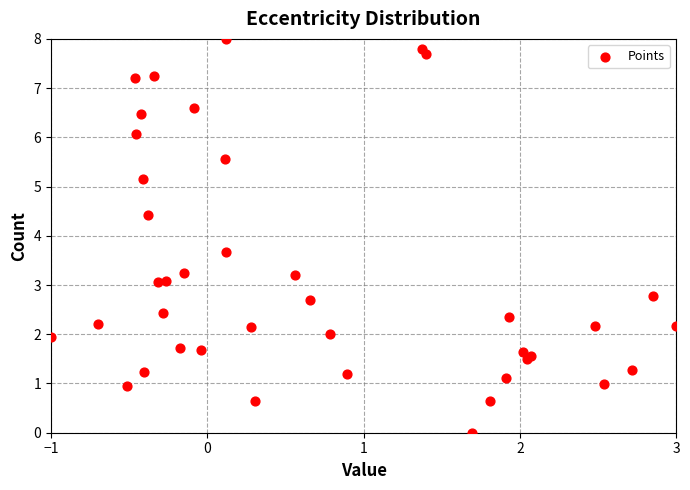

What Y value in the scatter plot is closest to 4?

3.7